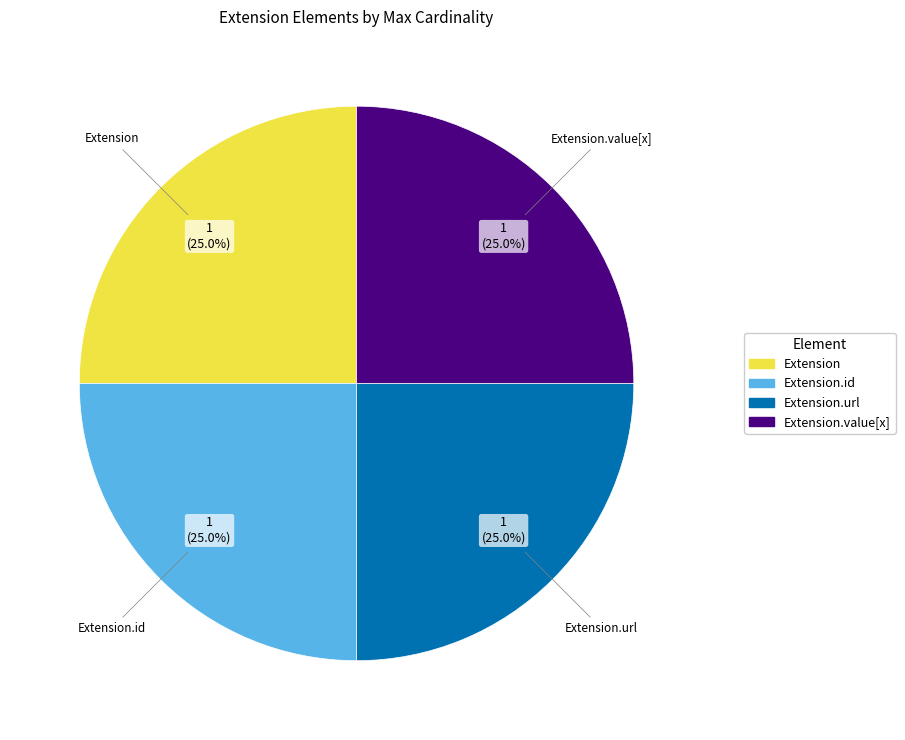

Is there a majority slice in this chart?

No